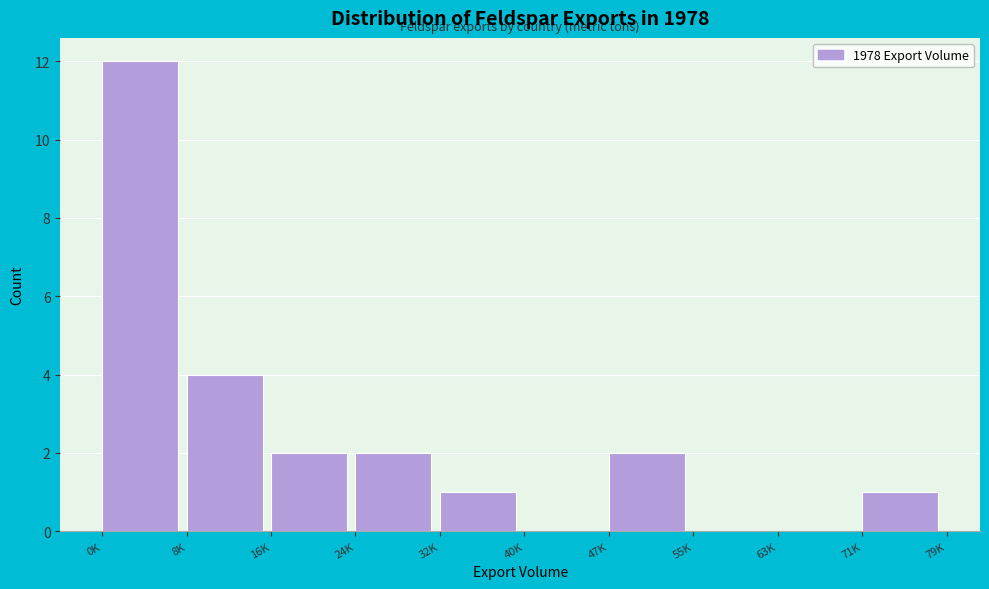

Reading left to right, what are all the values shown in this chart?

0K=12	8K=4	16K=2	24K=2	32K=1	40K=0	47K=2	55K=0	63K=0	71K=1